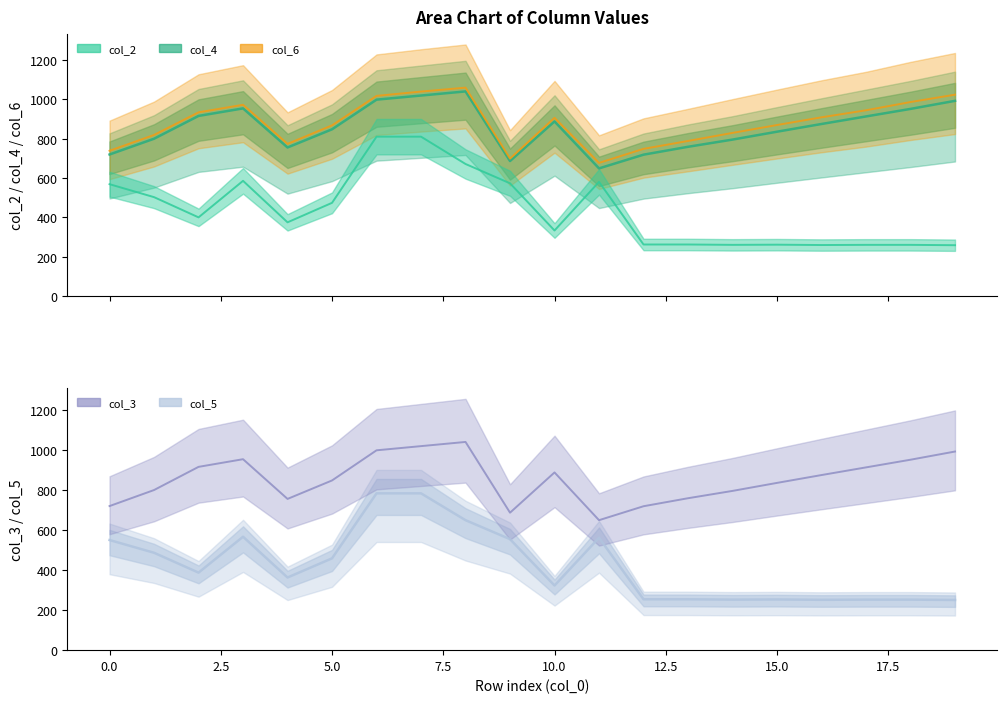

True or false: col_2 has a value of 1208.8 at 12.5.

False